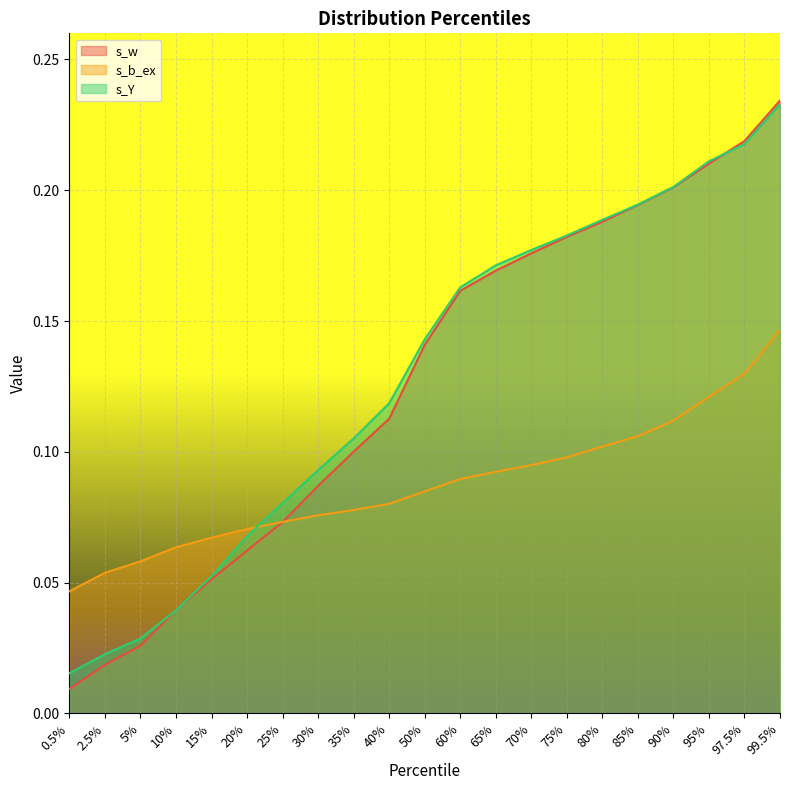

Which series changed the most between 35% and 85%?

s_w